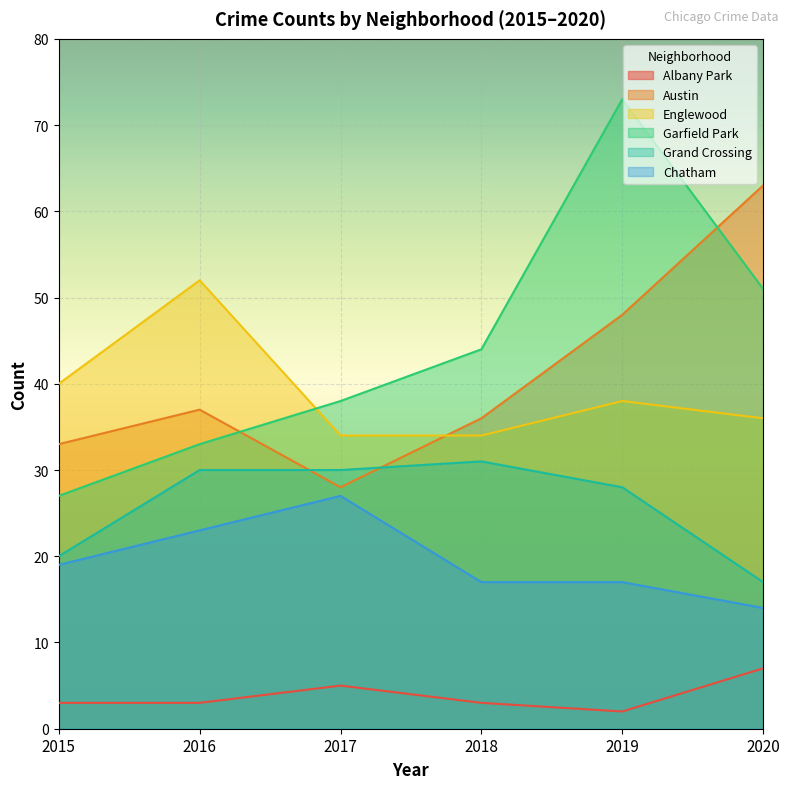

The value of Garfield Park at 2015 is 13. True or false?

False